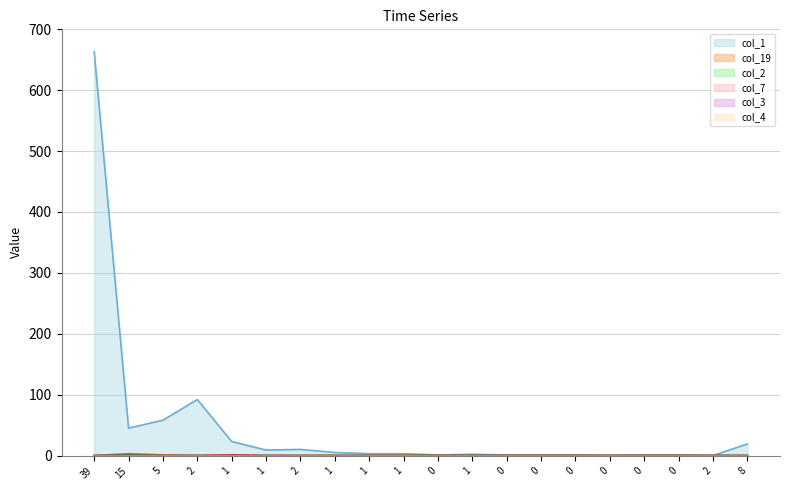

True or false: col_1 and col_19 cross at least once.

False